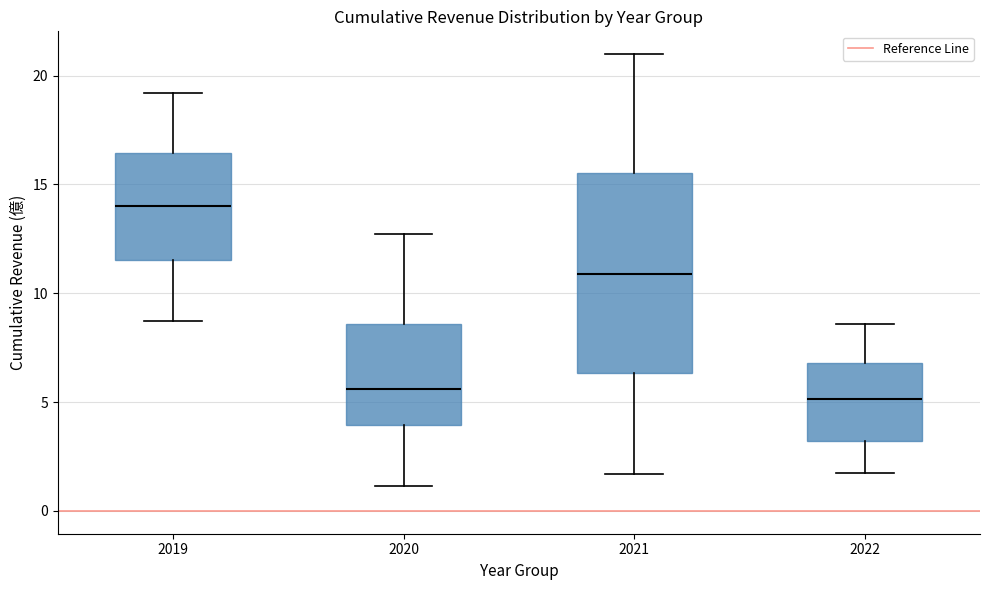

Reading left to right, transcribe this box plot: for each box, give where its median line is, the range the box spans, and where its two whiskers end, as read against the y-axis. The values are not printed on the chart, so give them approximately, as read against the axis.

2019: median 14.0, box 11.5 to 16.5, whiskers 8.5 to 19.0
2020: median 5.5, box 4.0 to 8.5, whiskers 1.0 to 12.5
2021: median 11.0, box 6.5 to 15.5, whiskers 1.5 to 21.0
2022: median 5.0, box 3.0 to 7.0, whiskers 2.0 to 8.5